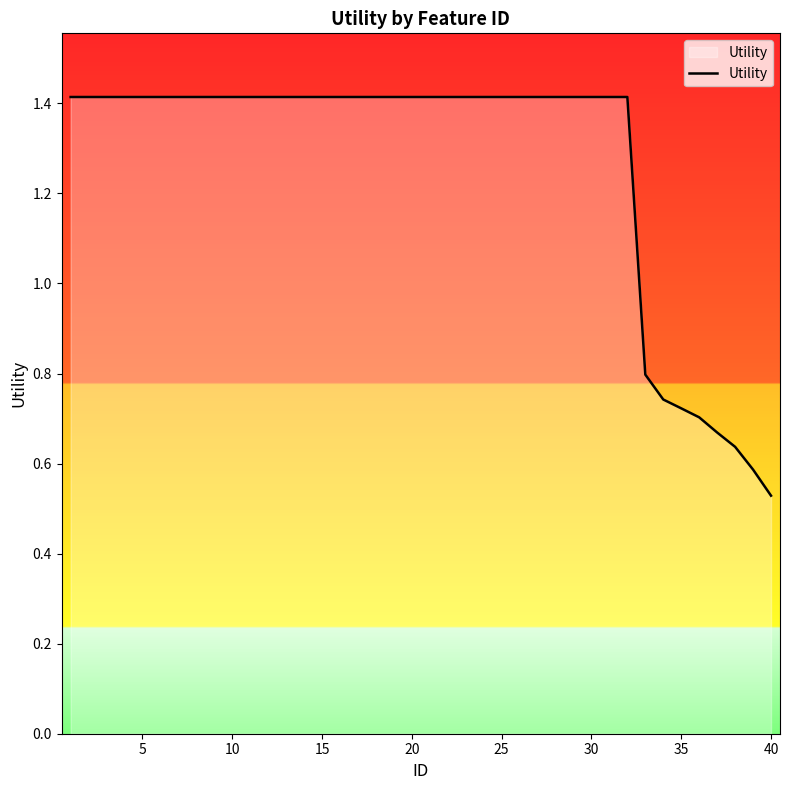

What is the greatest value displayed?

1.4